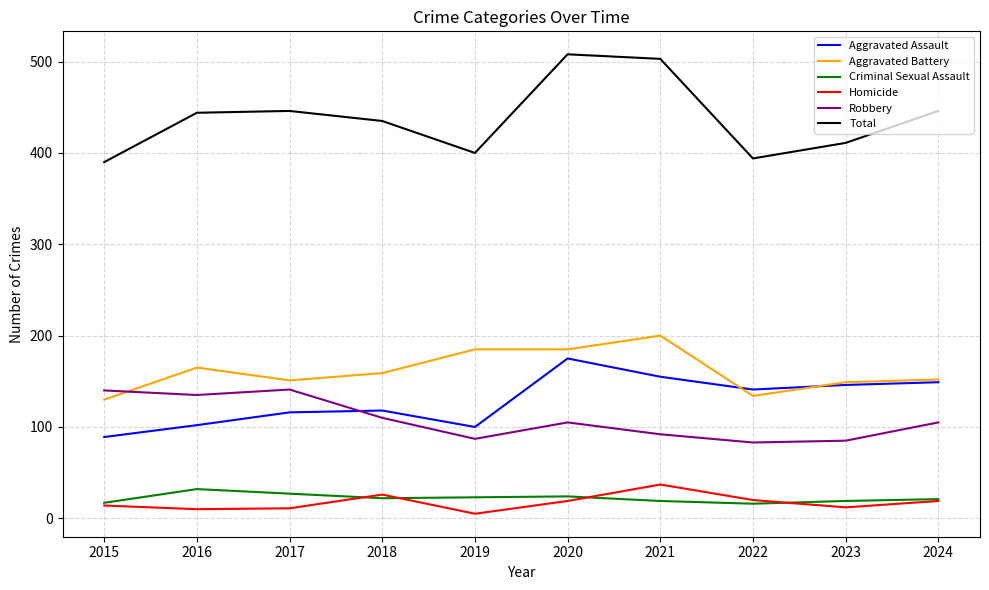

How many series are shown in this chart?

6